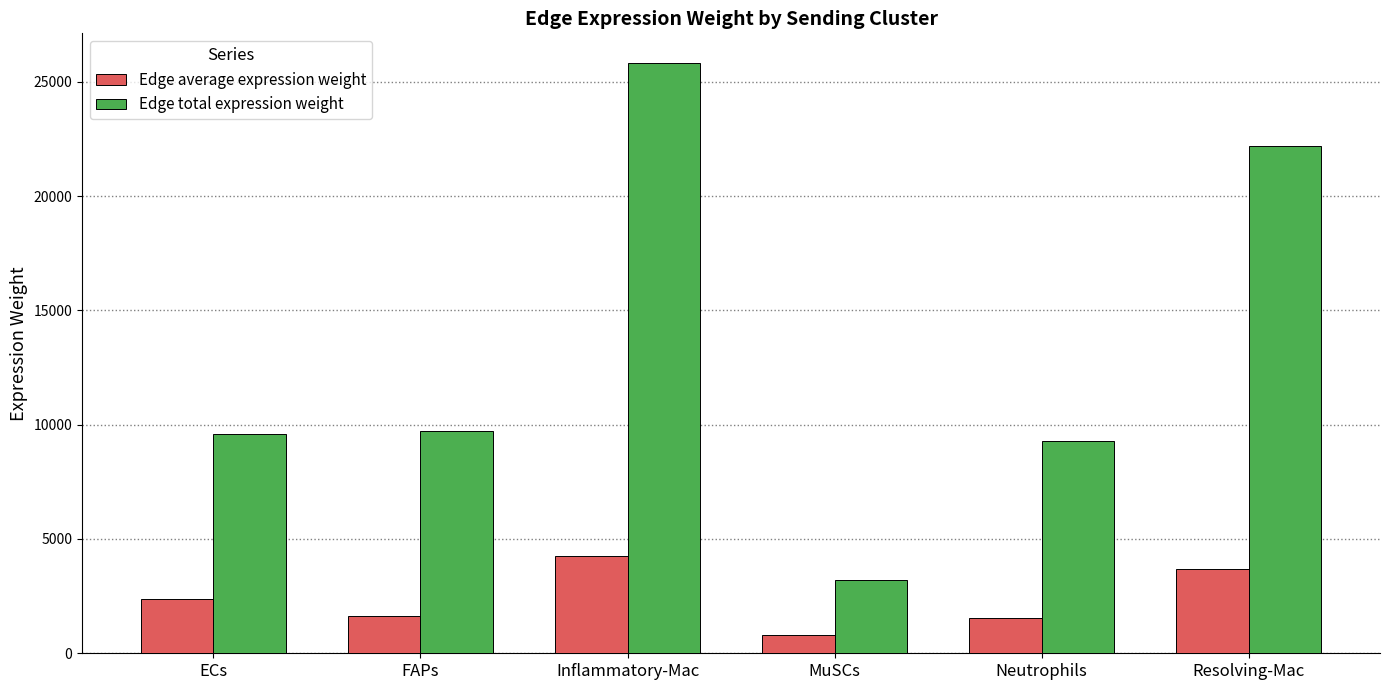

How many series are shown in this chart?

2